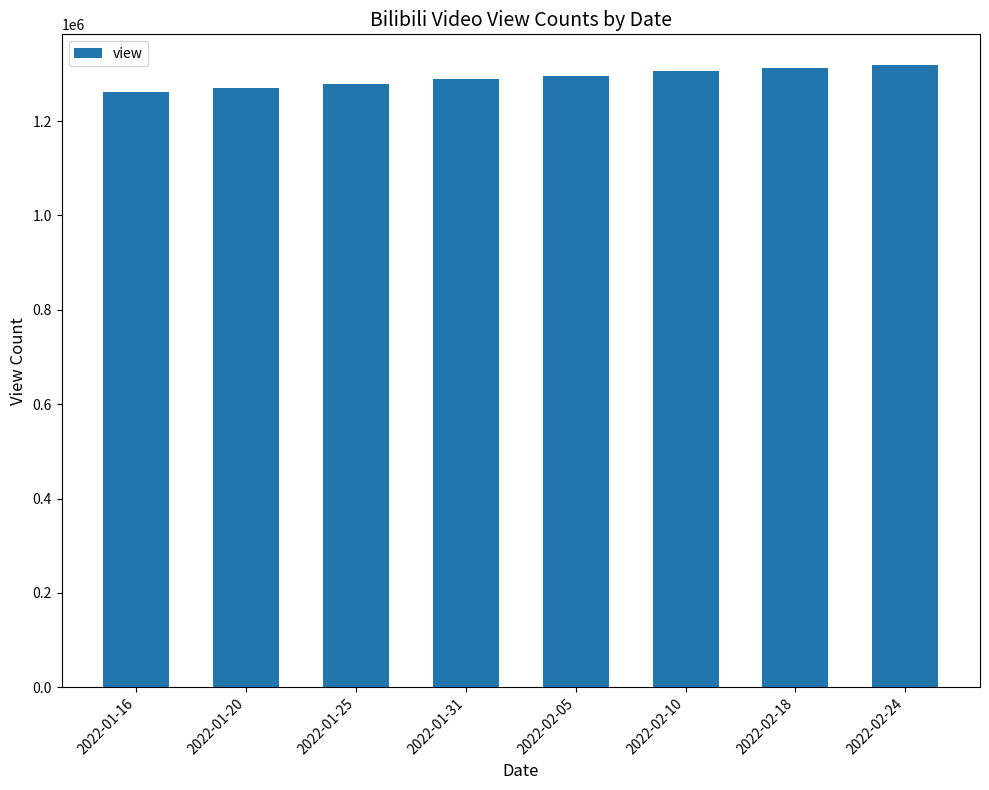

Is it true that the value at 2022-01-20 is 862968?

False